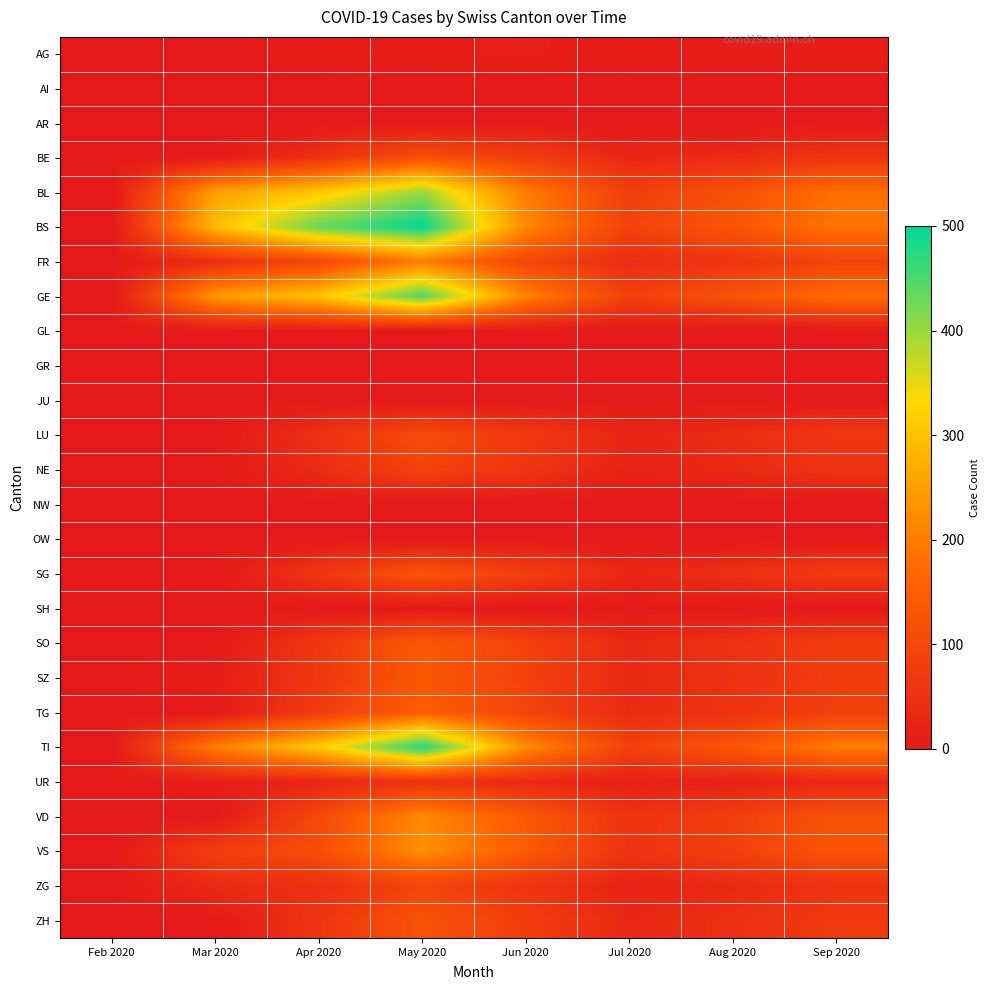

Between Mar 2020 and Jul 2020, which series saw the biggest shift?

BS